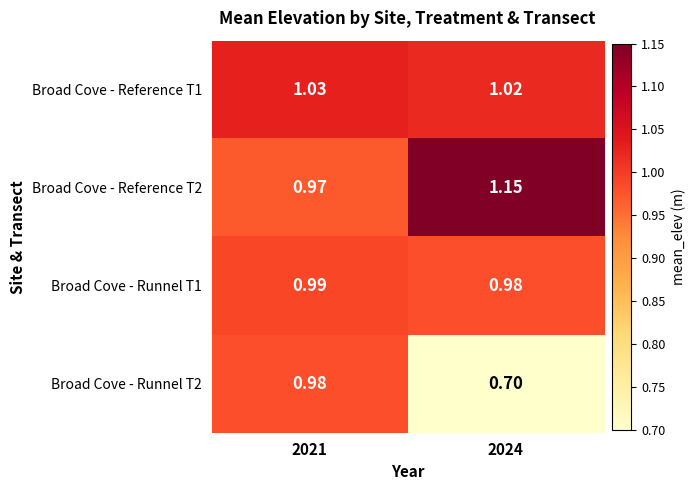

Is the value of Broad Cove - Runnel T1 at 2024 greater than the value of Broad Cove - Reference T2 at 2021?

Yes